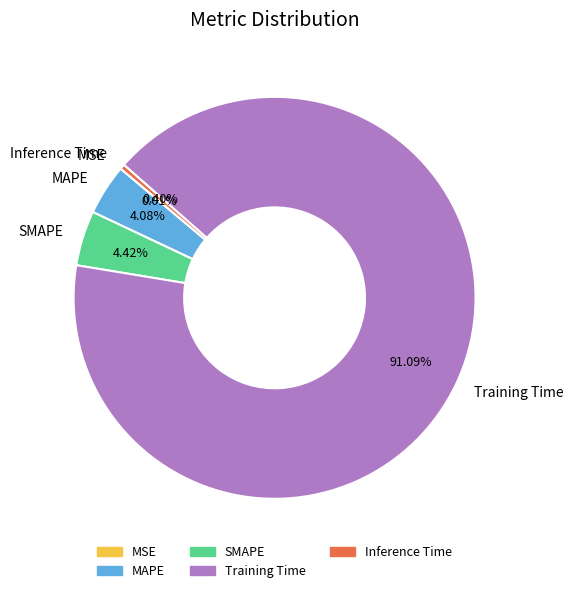

Which slice is the largest?

Training Time